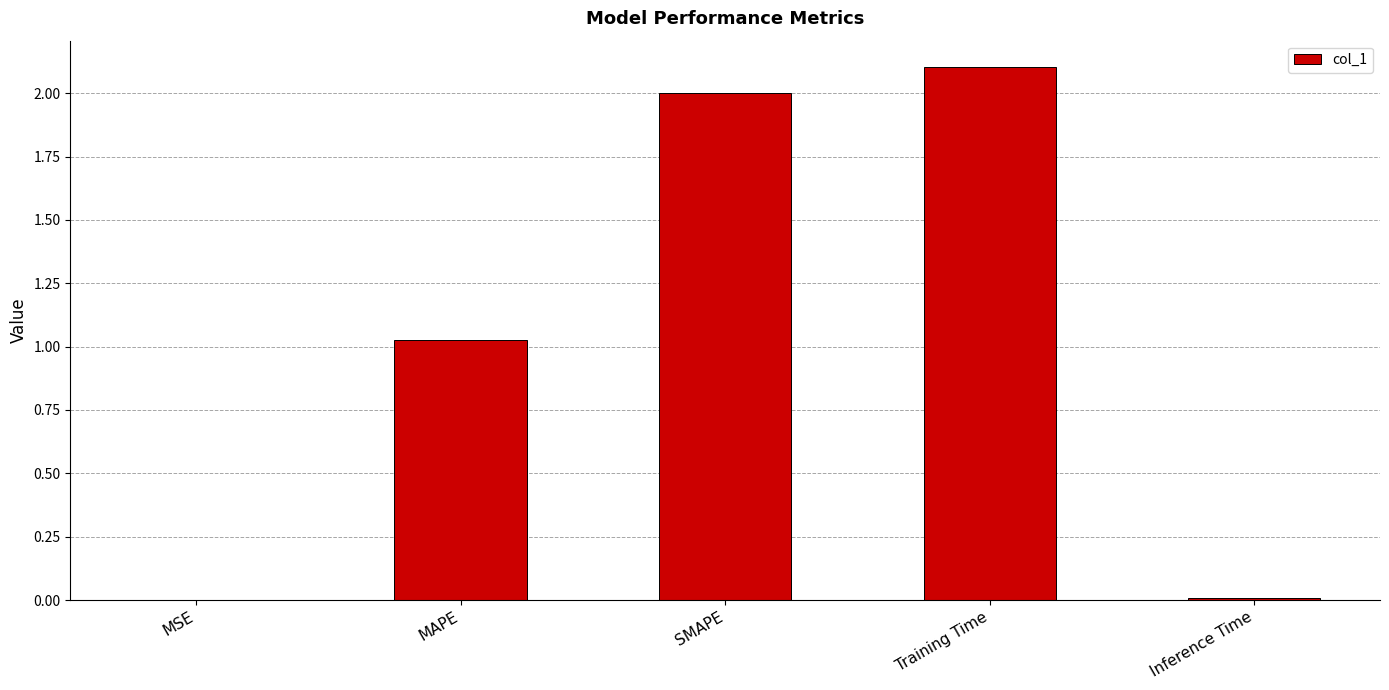

At which label is the value closest to 1?

MAPE